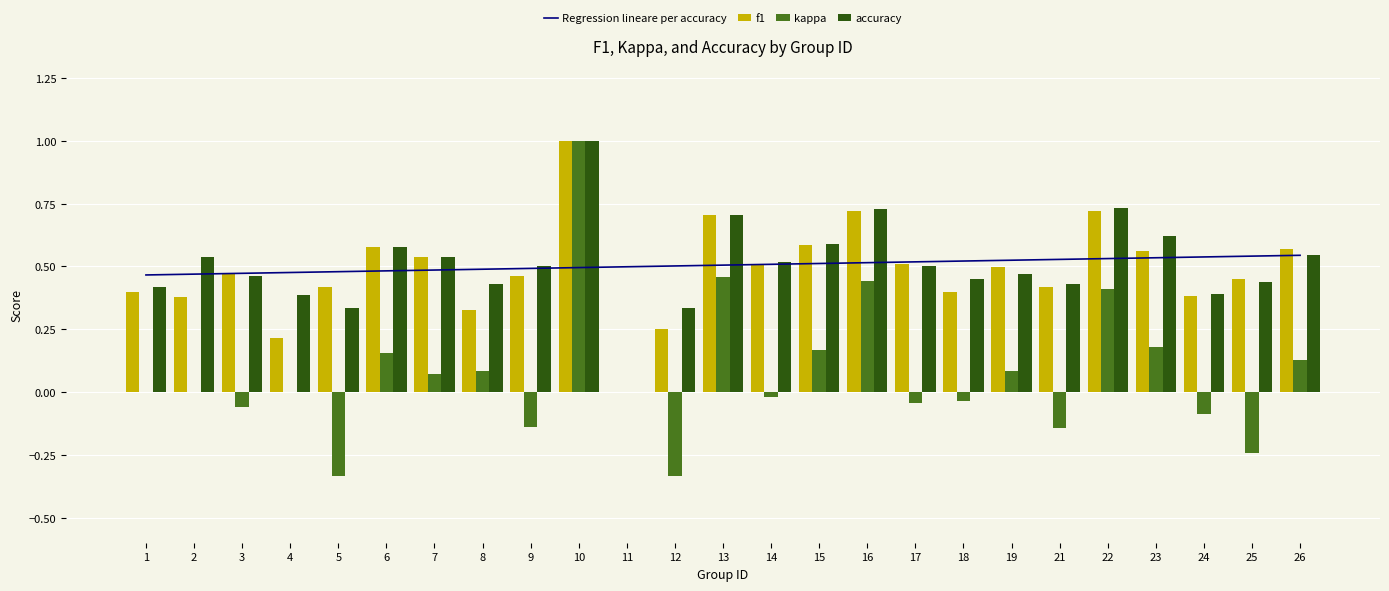

Reading left to right, transcribe all the data shown in this chart.

Regression lineare per accuracy: 0.5	0.5	0.5	0.5	0.5	0.5	0.5	0.5	0.5	0.5	0.5	0.5	0.5	0.5	0.5	0.5	0.5	0.5	0.5	0.5	0.5	0.5	0.5	0.5	0.5
f1: 0.4	0.4	0.5	0.2	0.4	0.6	0.5	0.3	0.5	1.0	0.0	0.2	0.7	0.5	0.6	0.7	0.5	0.4	0.5	0.4	0.7	0.6	0.4	0.4	0.6
kappa: 0.0	0.0	-0.1	0.0	-0.3	0.2	0.1	0.1	-0.1	1.0	0.0	-0.3	0.5	-0.0	0.2	0.4	-0.0	-0.0	0.1	-0.1	0.4	0.2	-0.1	-0.2	0.1
accuracy: 0.4	0.5	0.5	0.4	0.3	0.6	0.5	0.4	0.5	1.0	0.0	0.3	0.7	0.5	0.6	0.7	0.5	0.5	0.5	0.4	0.7	0.6	0.4	0.4	0.5